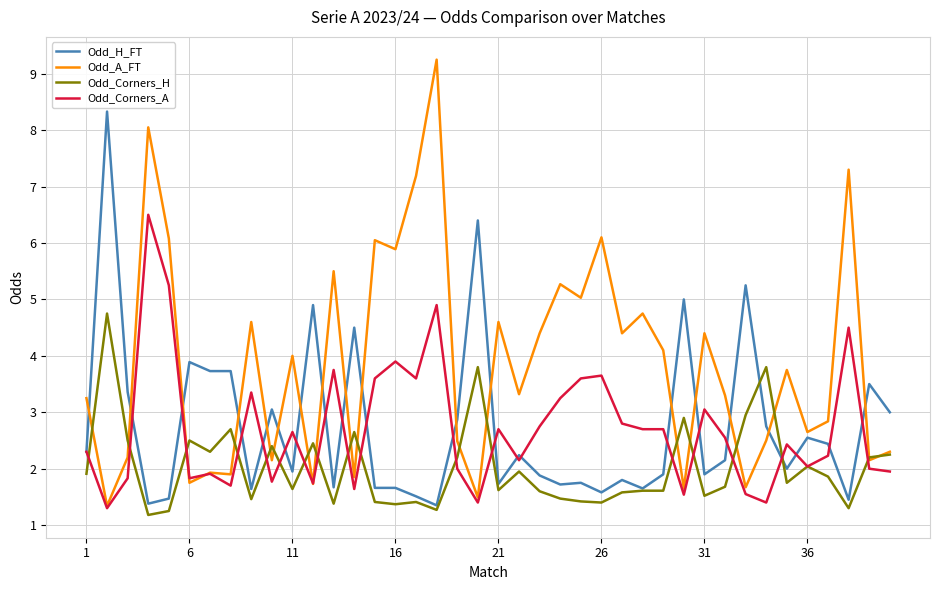

What is the smallest value displayed?

1.2